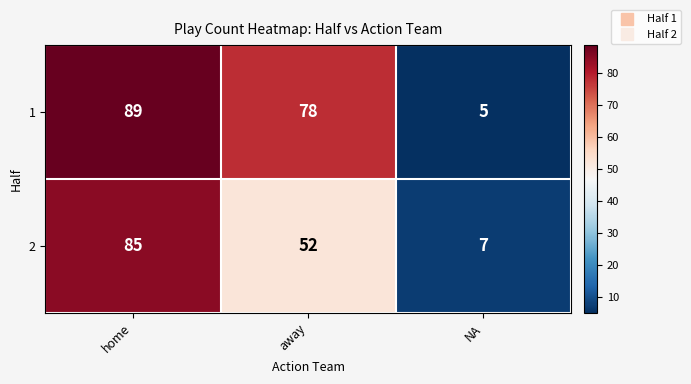

What is the spread (max minus min) of values at NA?

2